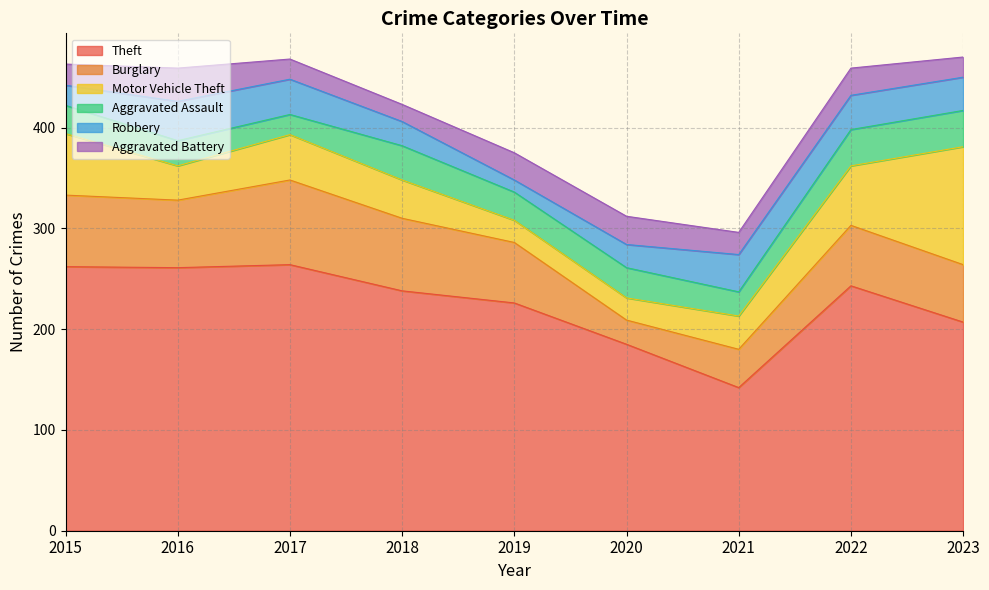

True or false: Robbery and Theft intersect in this chart.

False